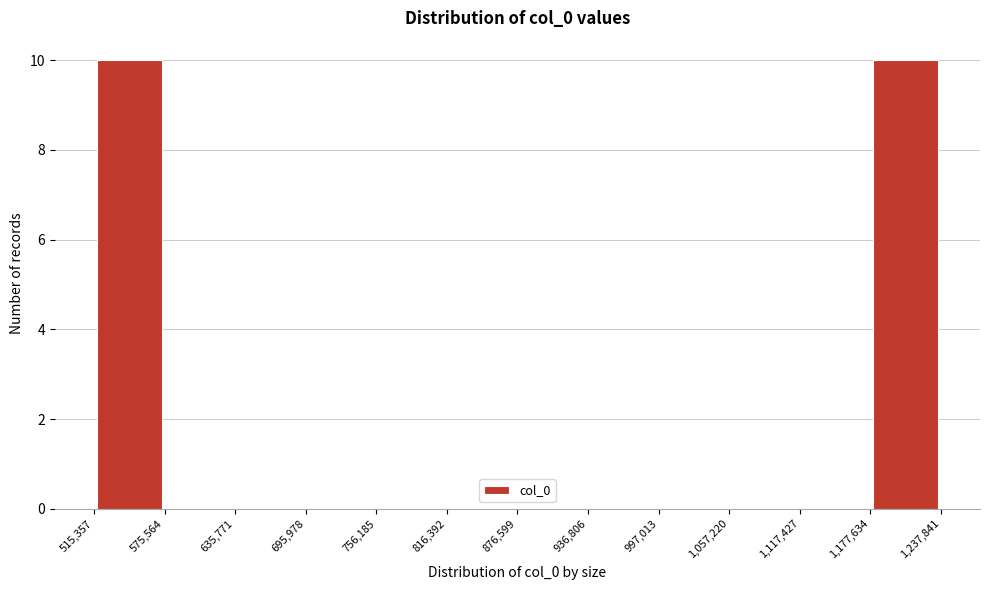

Reading left to right, list every bar in this chart as the range it spans on the x-axis followed by its height. The values are not printed on the chart, so give them approximately, as read against the axis.

515,357 to 575,564: 10
575,564 to 635,771: 0
635,771 to 695,978: 0
695,978 to 756,185: 0
756,185 to 816,392: 0
816,392 to 876,599: 0
876,599 to 936,806: 0
936,806 to 997,013: 0
997,013 to 1,057,220: 0
1,057,220 to 1,117,427: 0
1,117,427 to 1,177,634: 0
1,177,634 to 1,237,841: 10